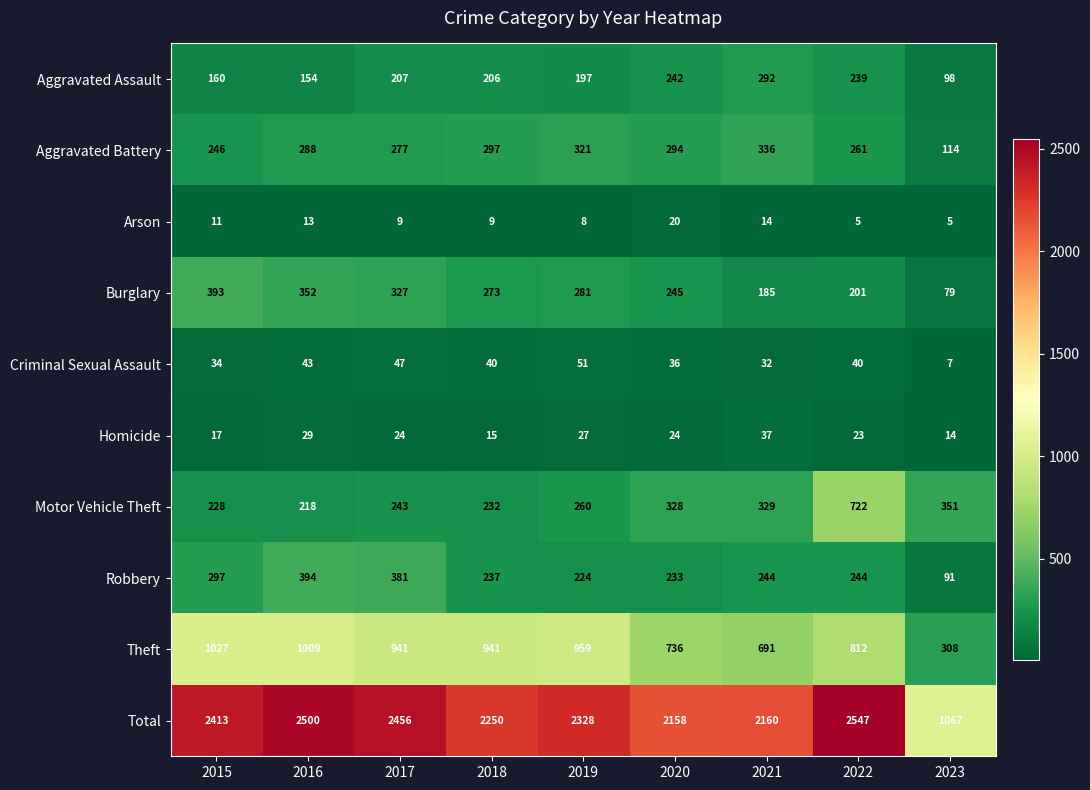

Read the Aggravated Assault value at 2021.

292